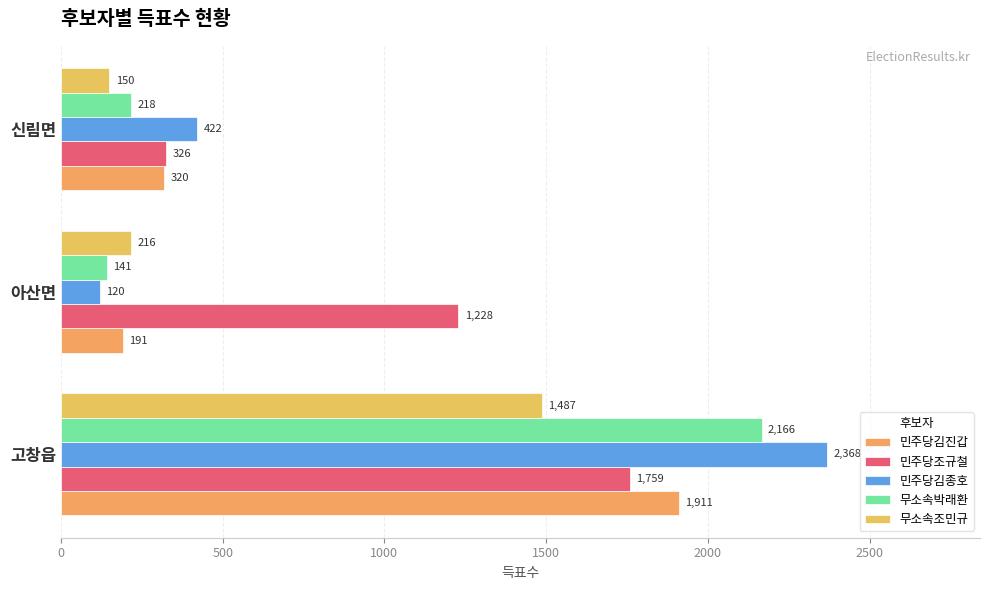

What is the difference between the second highest and minimum values in the 민주당조규철 series?

902